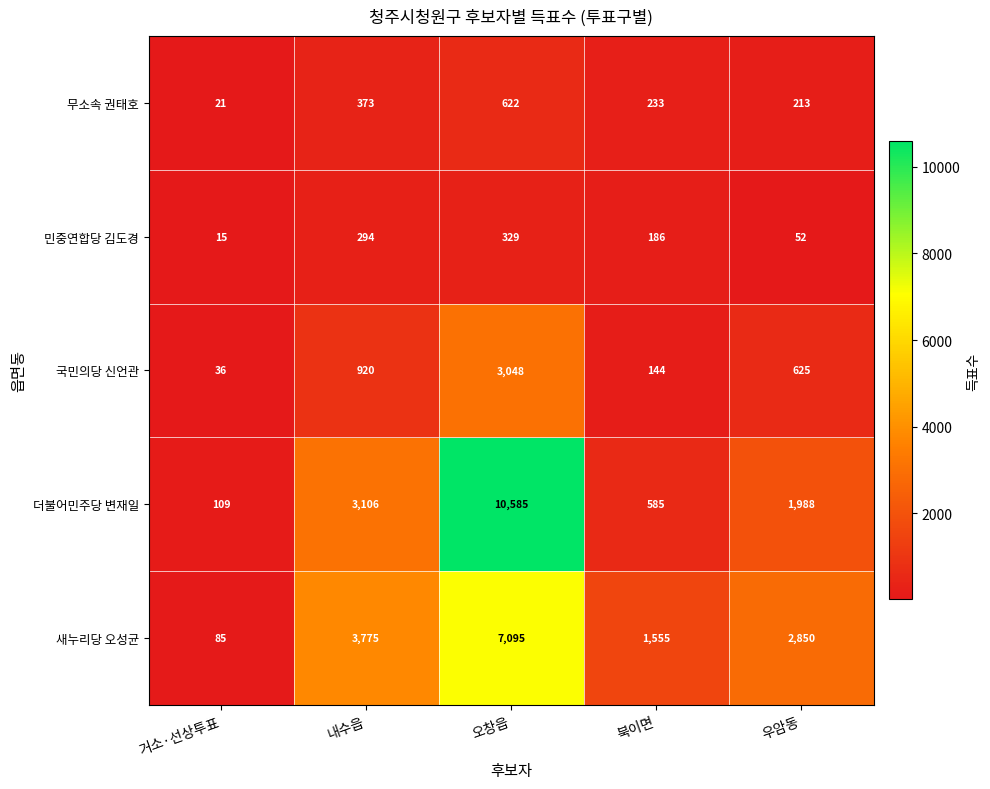

What is the difference between the highest and lowest values at 오창읍?

10256